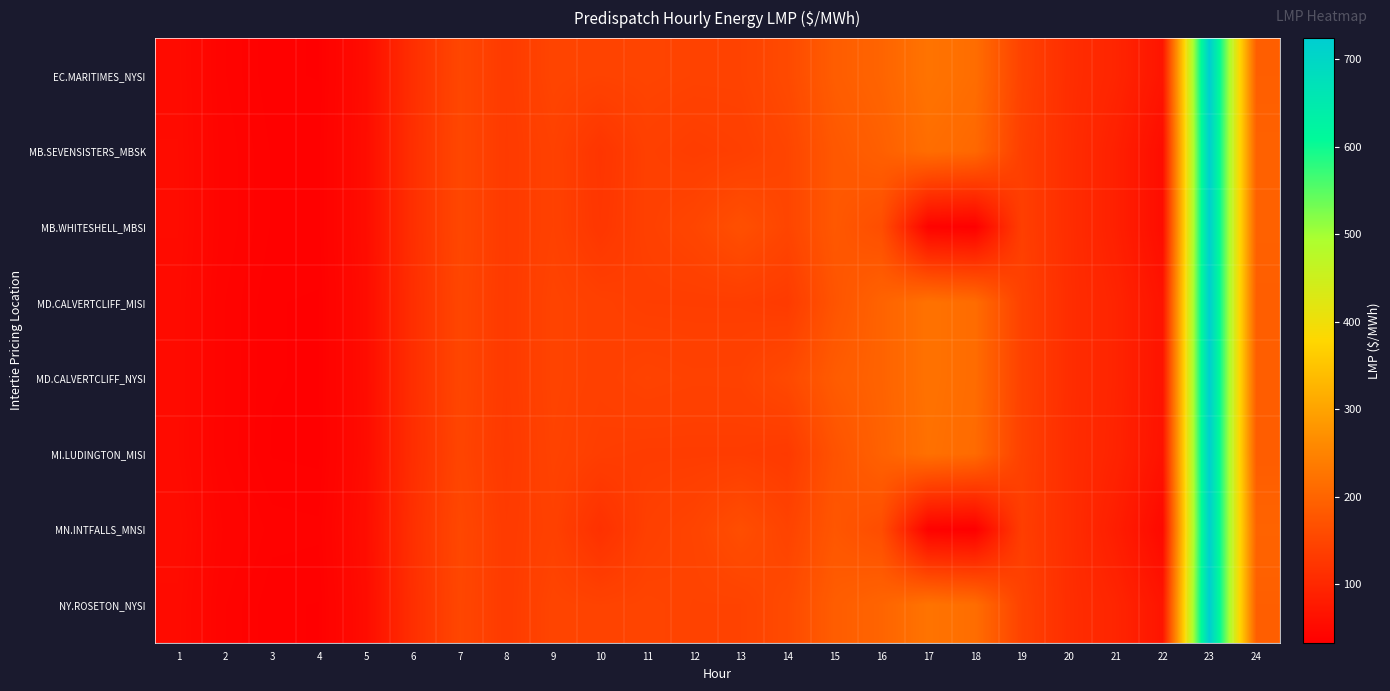

What is the difference between the highest and lowest values at 24?

10.5